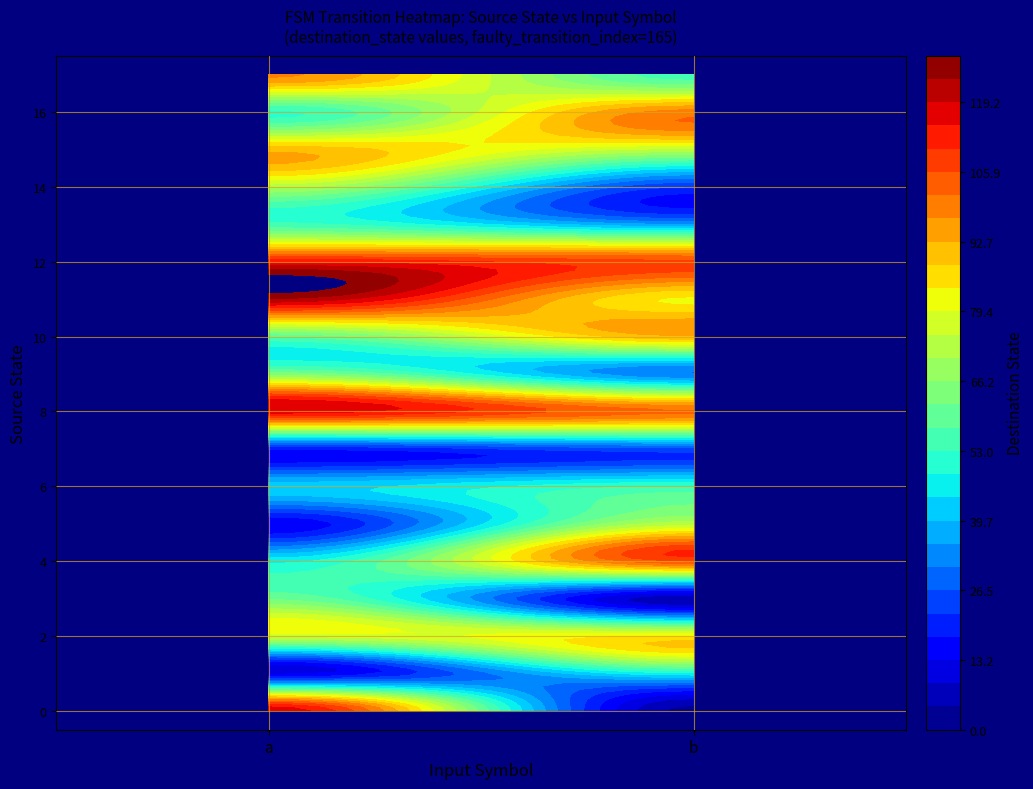

At how many categories does at least one series exceed 23?

2